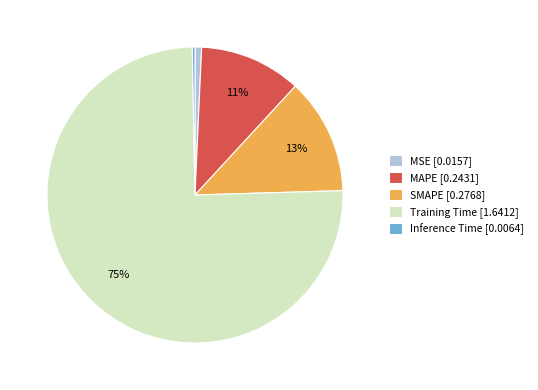

How many segments does this pie chart have?

5